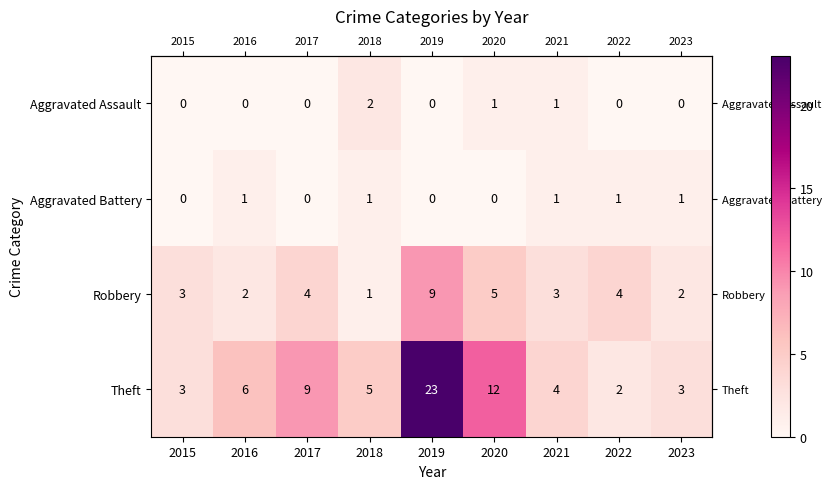

What is the total value across all series at 2020?

18